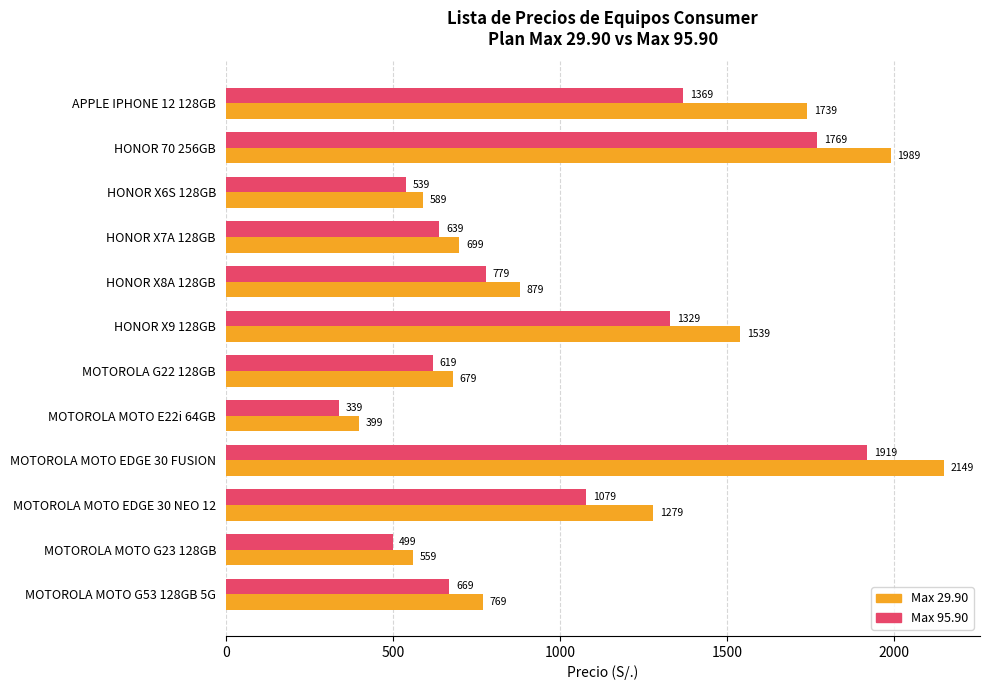

What is the total value across all series at HONOR X8A 128GB?

1658